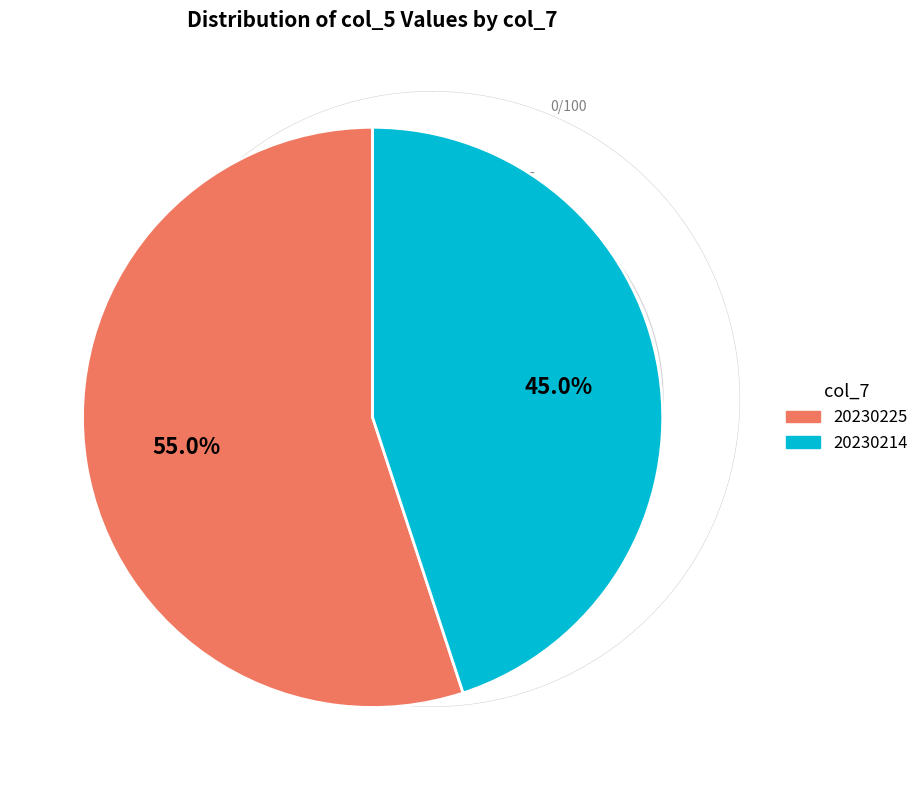

Is there a majority slice in this chart?

Yes